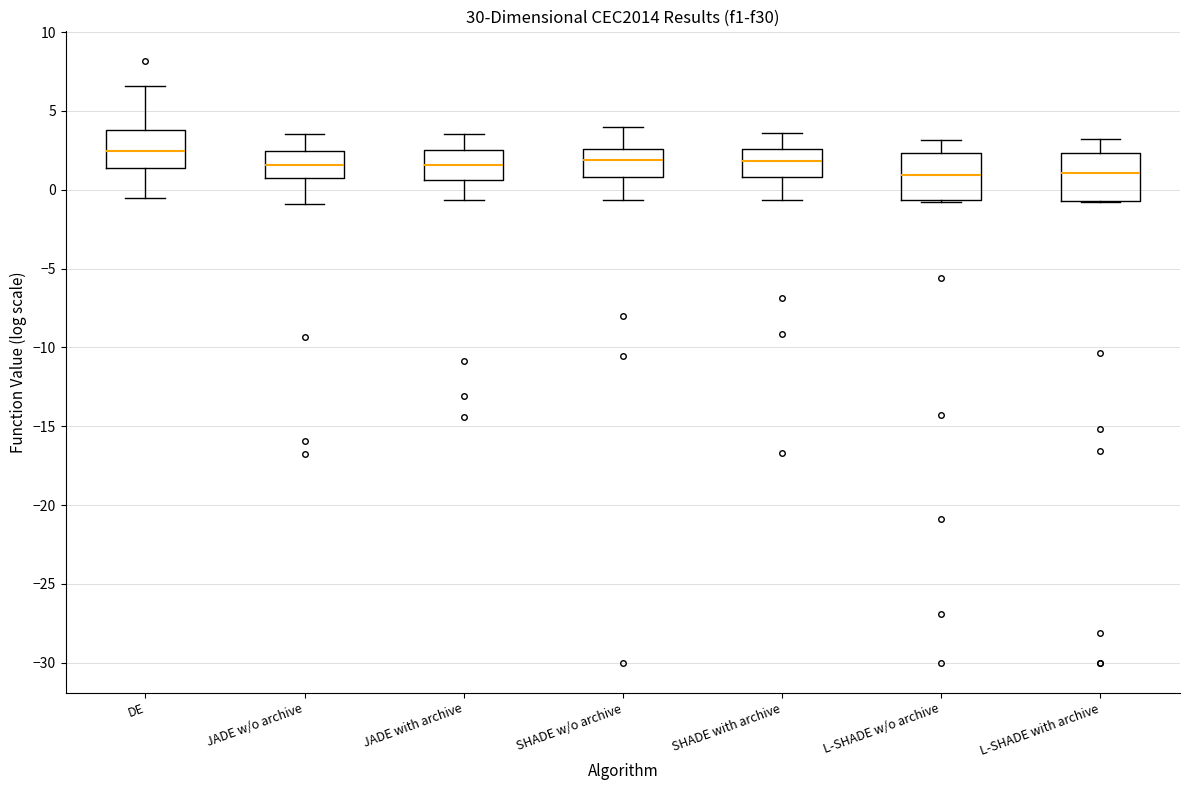

Reading left to right, read every box against the y-axis: the position of its median line, the range the box covers, and the ends of its whiskers. The values are not printed on the chart, so give them approximately, as read against the axis.

DE: median 2.5, box 1.5 to 4.0, whiskers -0.5 to 6.5
JADE w/o archive: median 1.5, box 0.5 to 2.5, whiskers -1.0 to 3.5
JADE with archive: median 1.5, box 0.5 to 2.5, whiskers -0.5 to 3.5
SHADE w/o archive: median 2.0, box 1.0 to 2.5, whiskers -0.5 to 4.0
SHADE with archive: median 2.0, box 1.0 to 2.5, whiskers -0.5 to 3.5
L-SHADE w/o archive: median 1.0, box -0.5 to 2.5, whiskers -1.0 to 3.0
L-SHADE with archive: median 1.0, box -0.5 to 2.5, whiskers -1.0 to 3.0